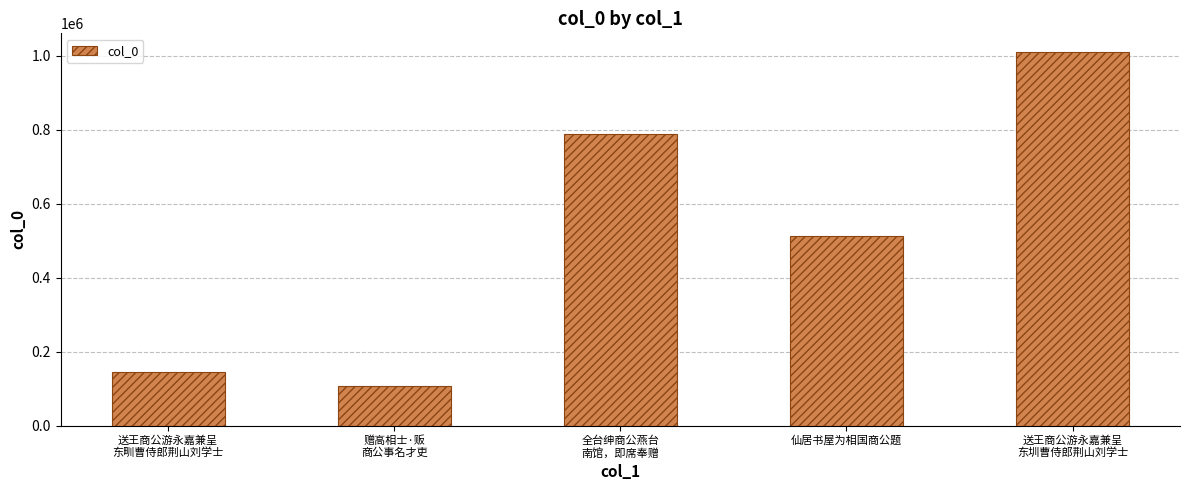

List the labels in order of value, smallest first.

赠高相士·贩
商公事名才吏, 送王商公游永嘉兼呈
东甽曹侍郎荆山刘学士, 仙居书屋为相国商公题, 全台绅商公燕台
南馆，即席奉赠, 送王商公游永嘉兼呈
东圳曹侍郎荆山刘学士